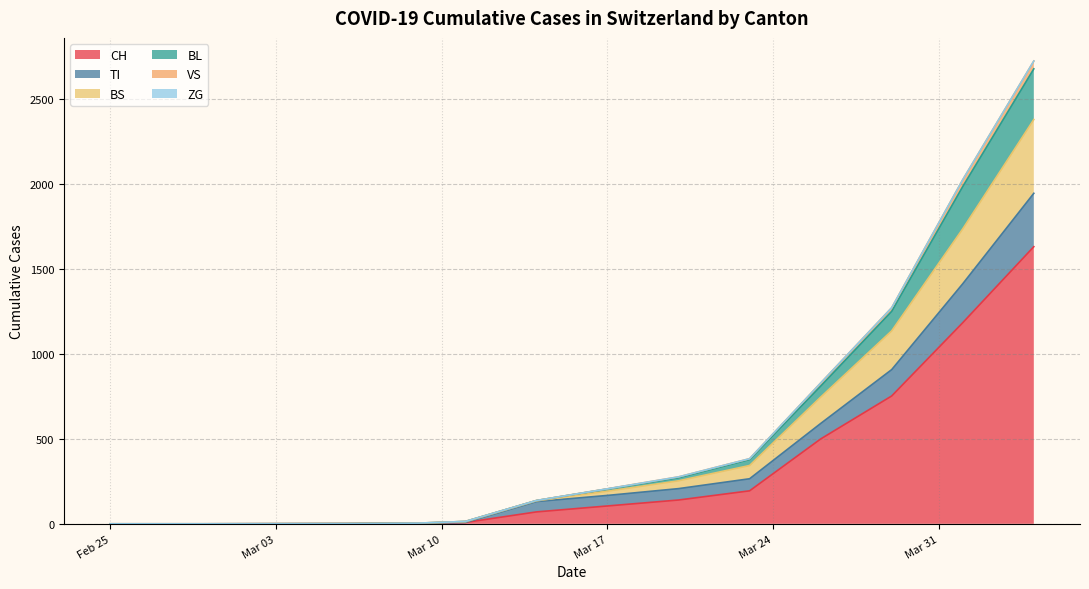

Is it true that TI equals 73 at 2020-04-19?

False